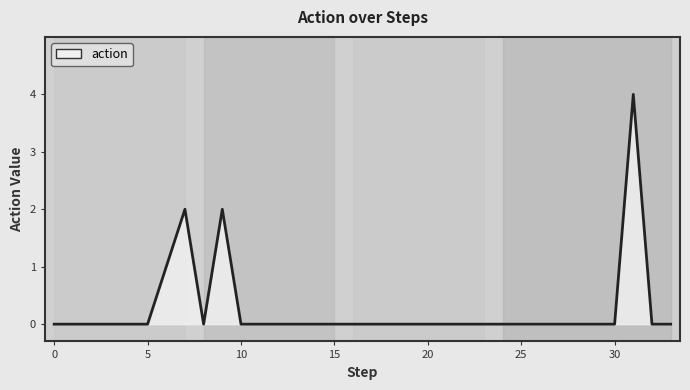

Count the values in the range 0 to 1.

31